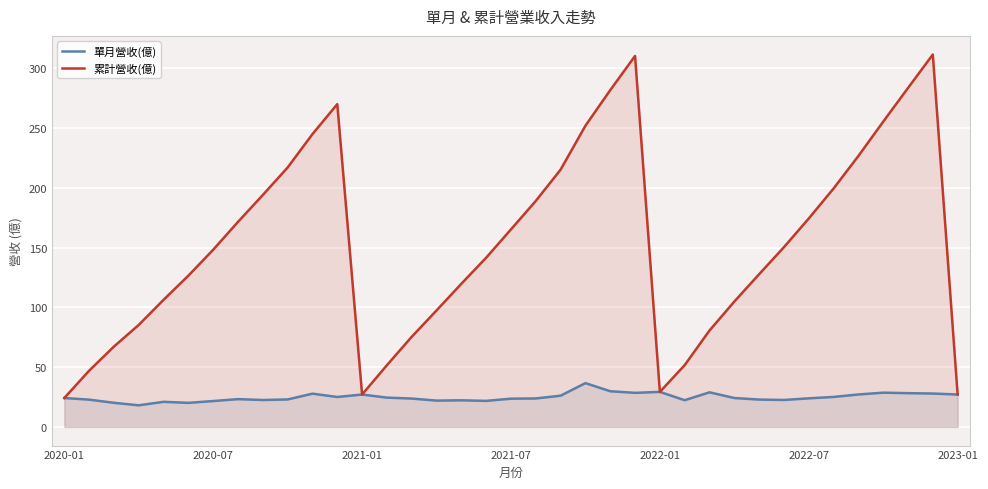

How many data points in 單月營收(億) are less than 23?

13